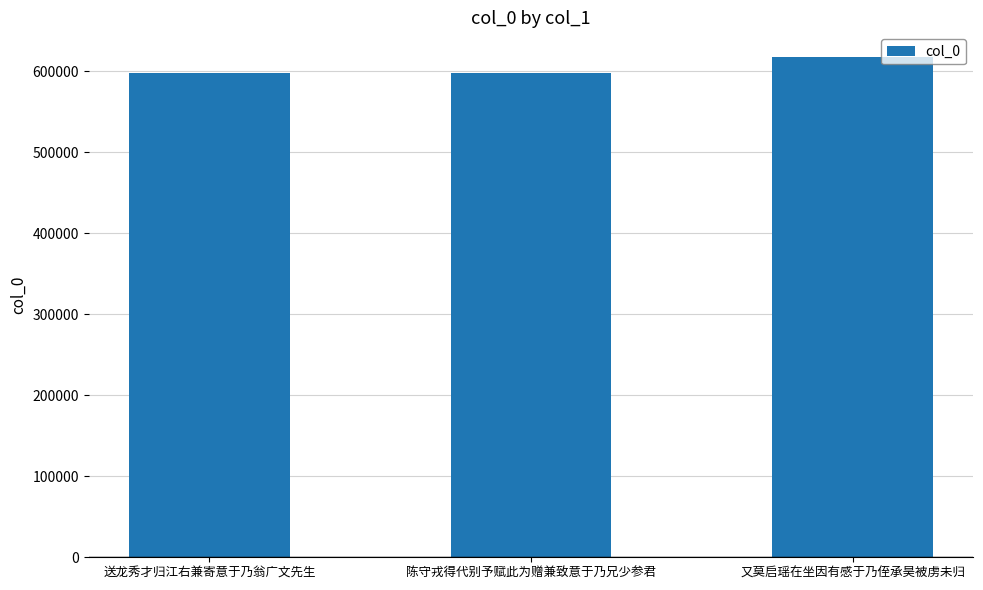

What value does the data have at 送龙秀才归江右兼寄意于乃翁广文先生?

598069